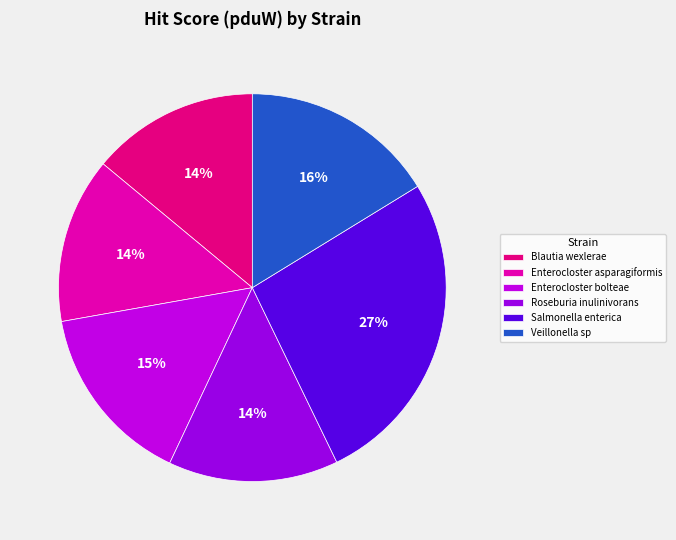

To the nearest percent, what portion does Blautia wexlerae represent?

14%